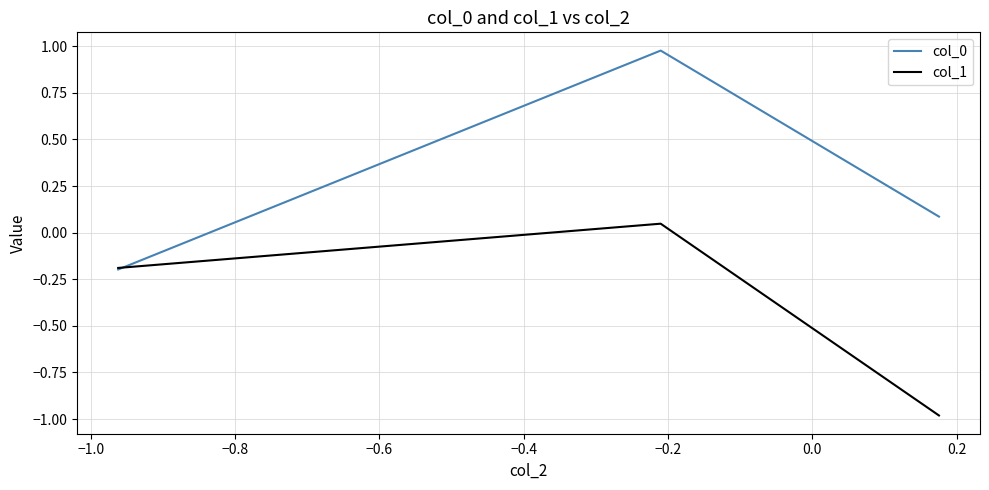

What is the lowest value of the col_1 series?

-1.0